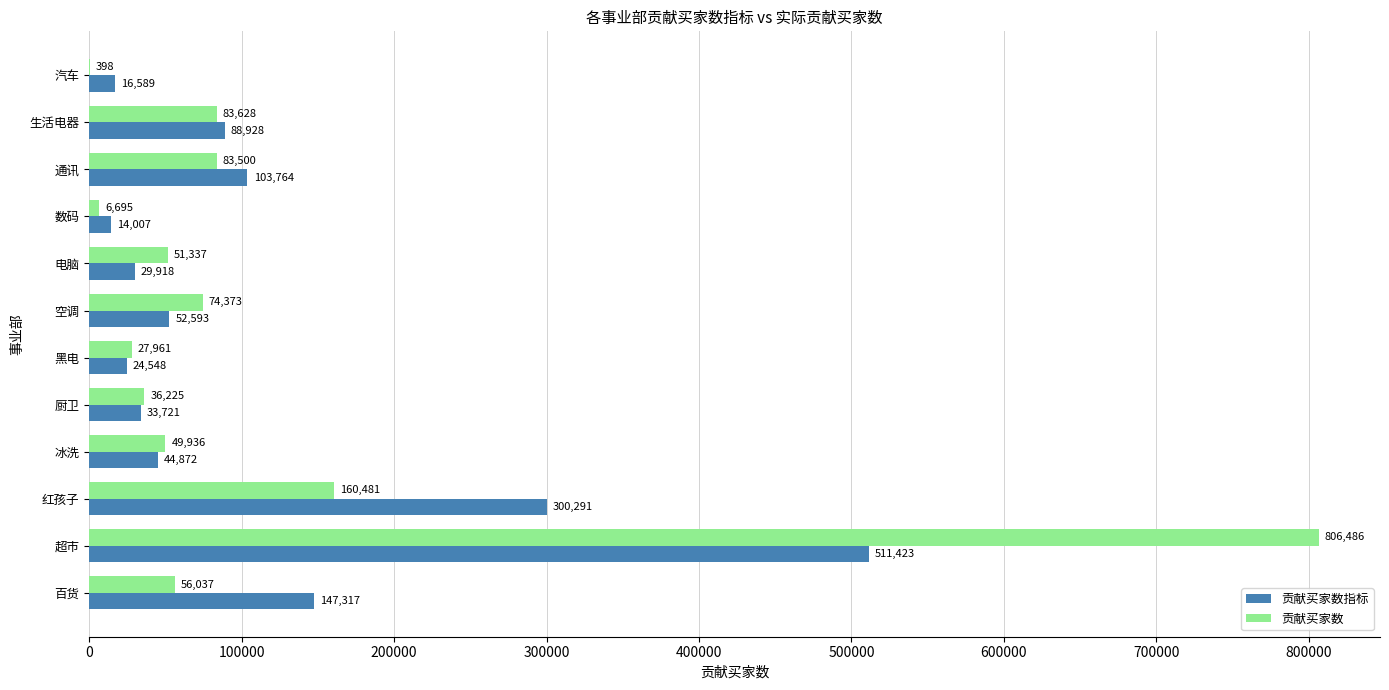

Which series has the largest total across all categories?

贡献买家数